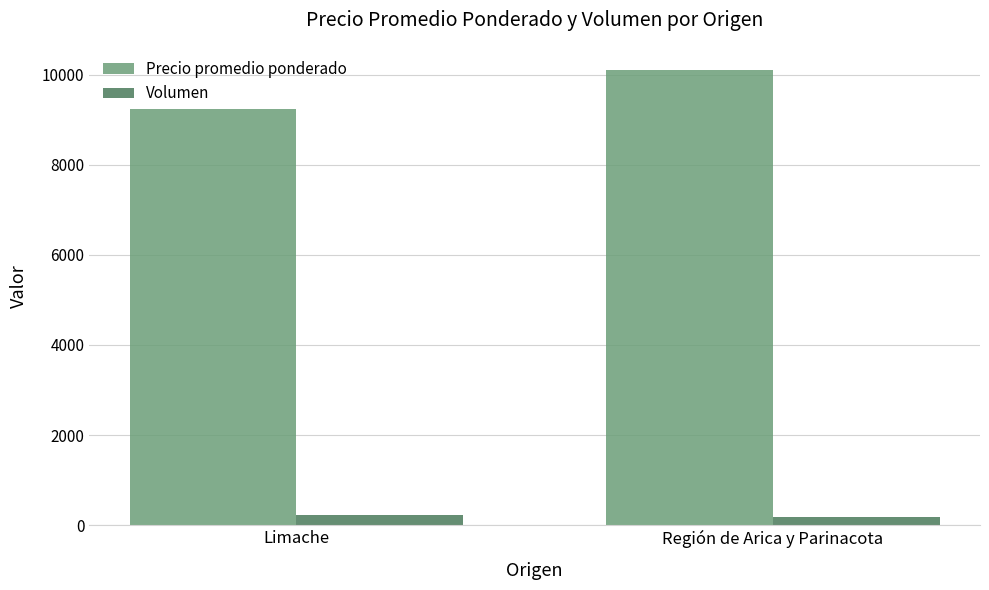

How many categories are shown in the chart?

2